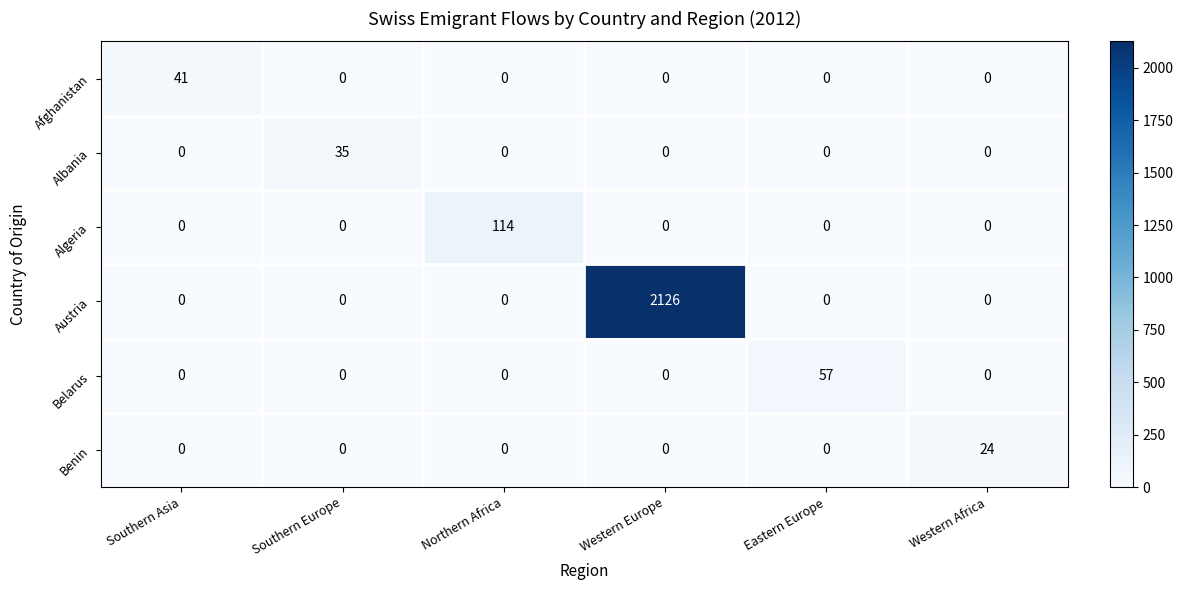

Which series has the widest spread of values?

Austria